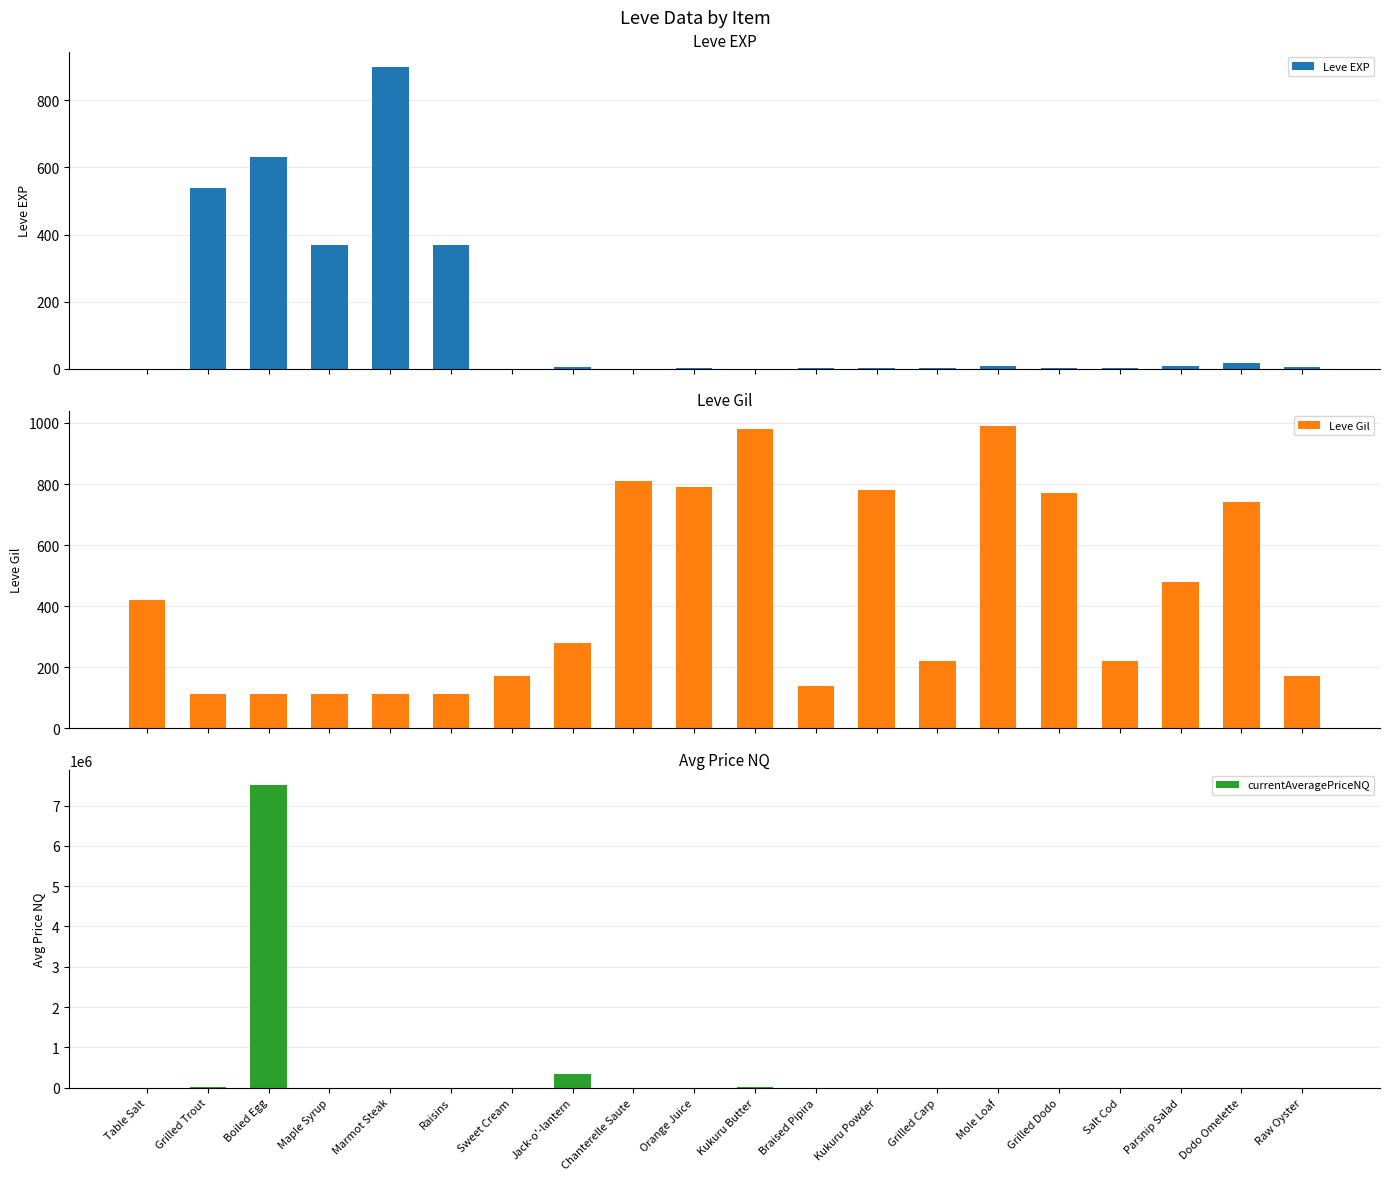

What is the spread (max minus min) of values at Maple Syrup?

1342.0